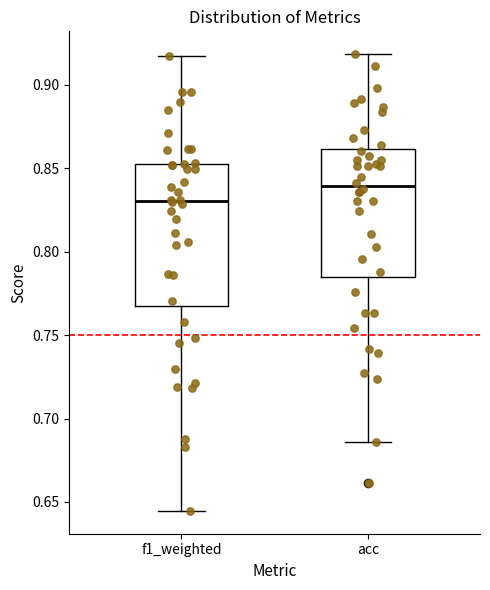

Where does the median line of the box for acc sit on the y-axis? The values are not printed on the chart, so give them approximately, as read against the axis.

0.840